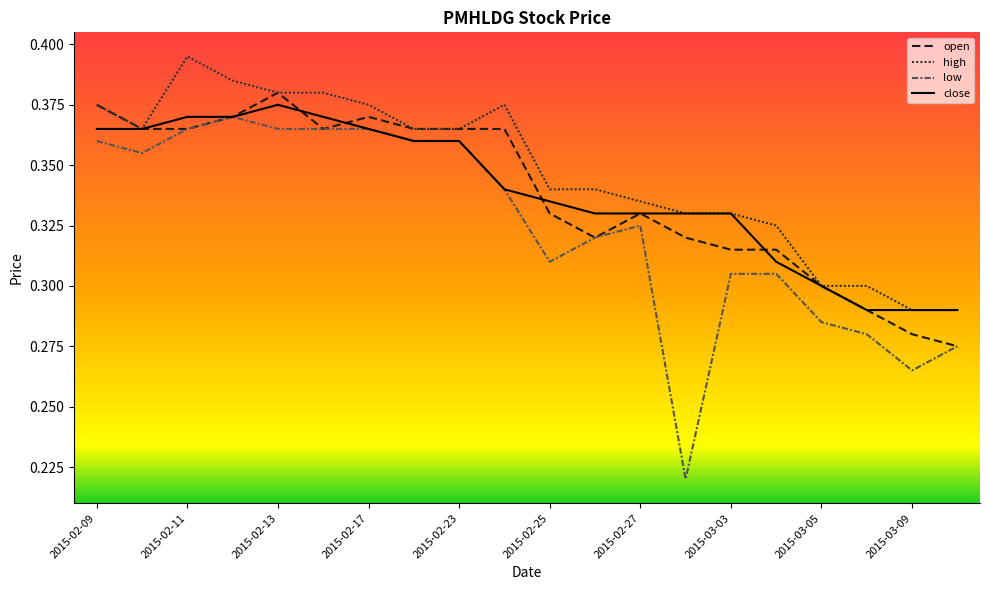

Which series has the largest total across all categories?

high